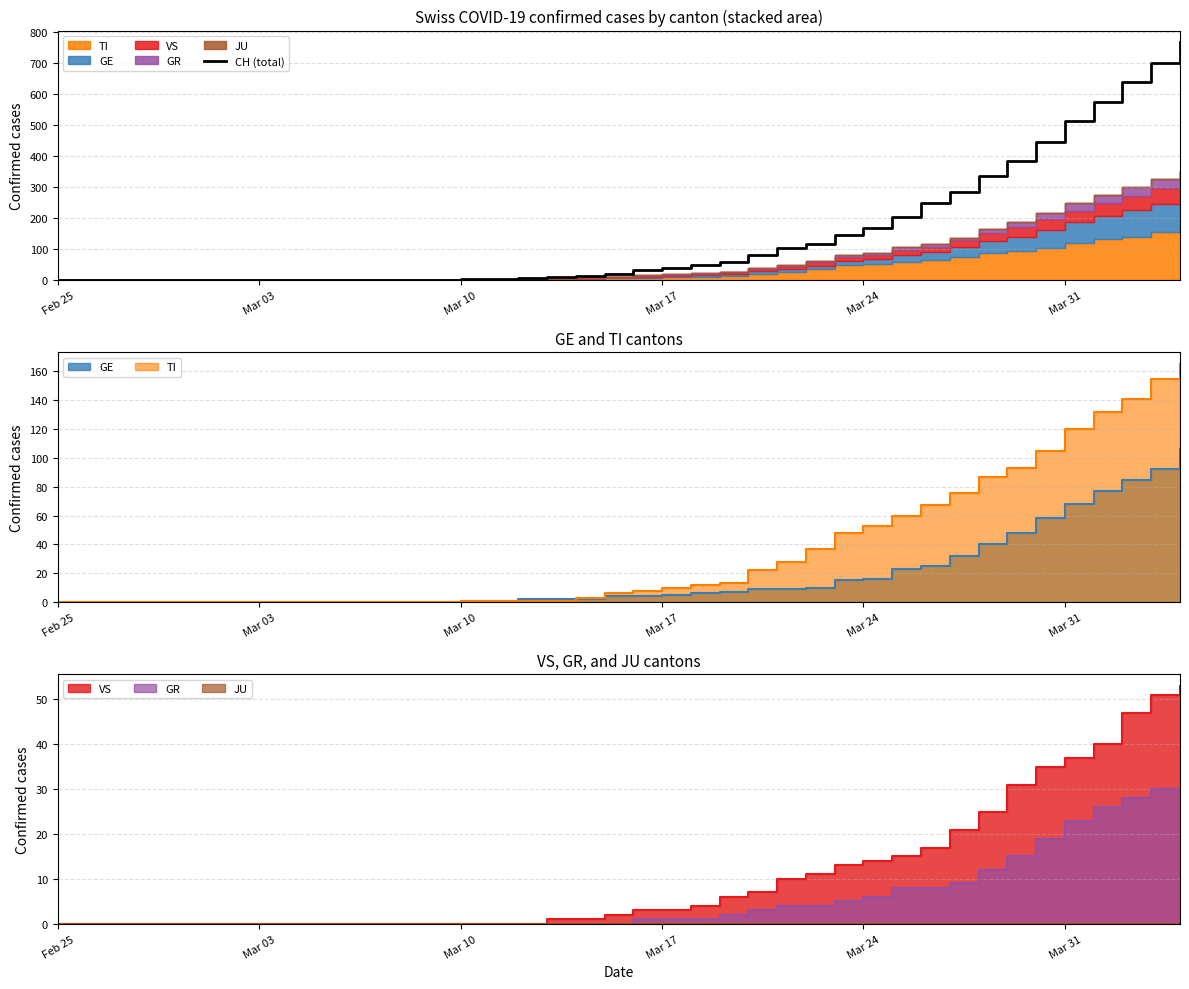

Reading left to right, what are all the values shown in this chart?

0	0	0	0	0	0	0	0	0	0	1	1	2	2	4	5	9	10	14	22	34	41	50	60	83	103	118	147	168	203	248	285	336	384	446	513	575	639	700	767